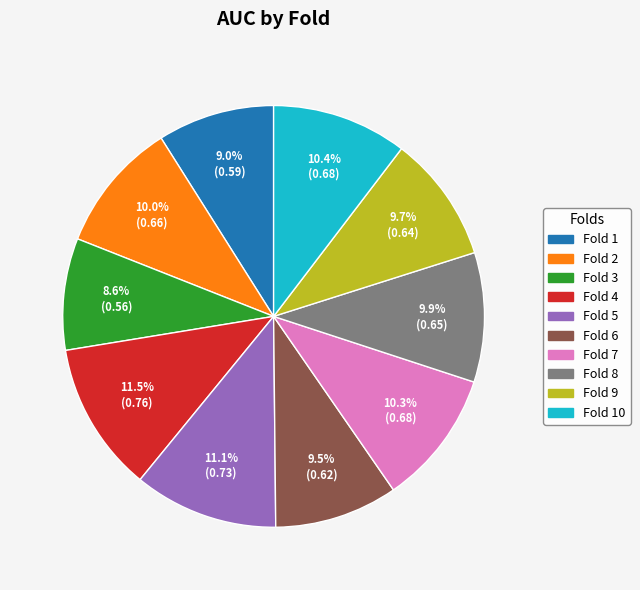

Is there a majority slice in this chart?

No